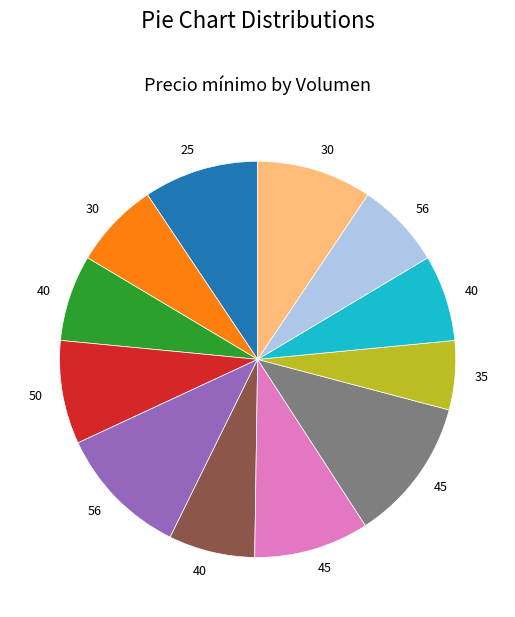

Is there a majority slice in this chart?

No